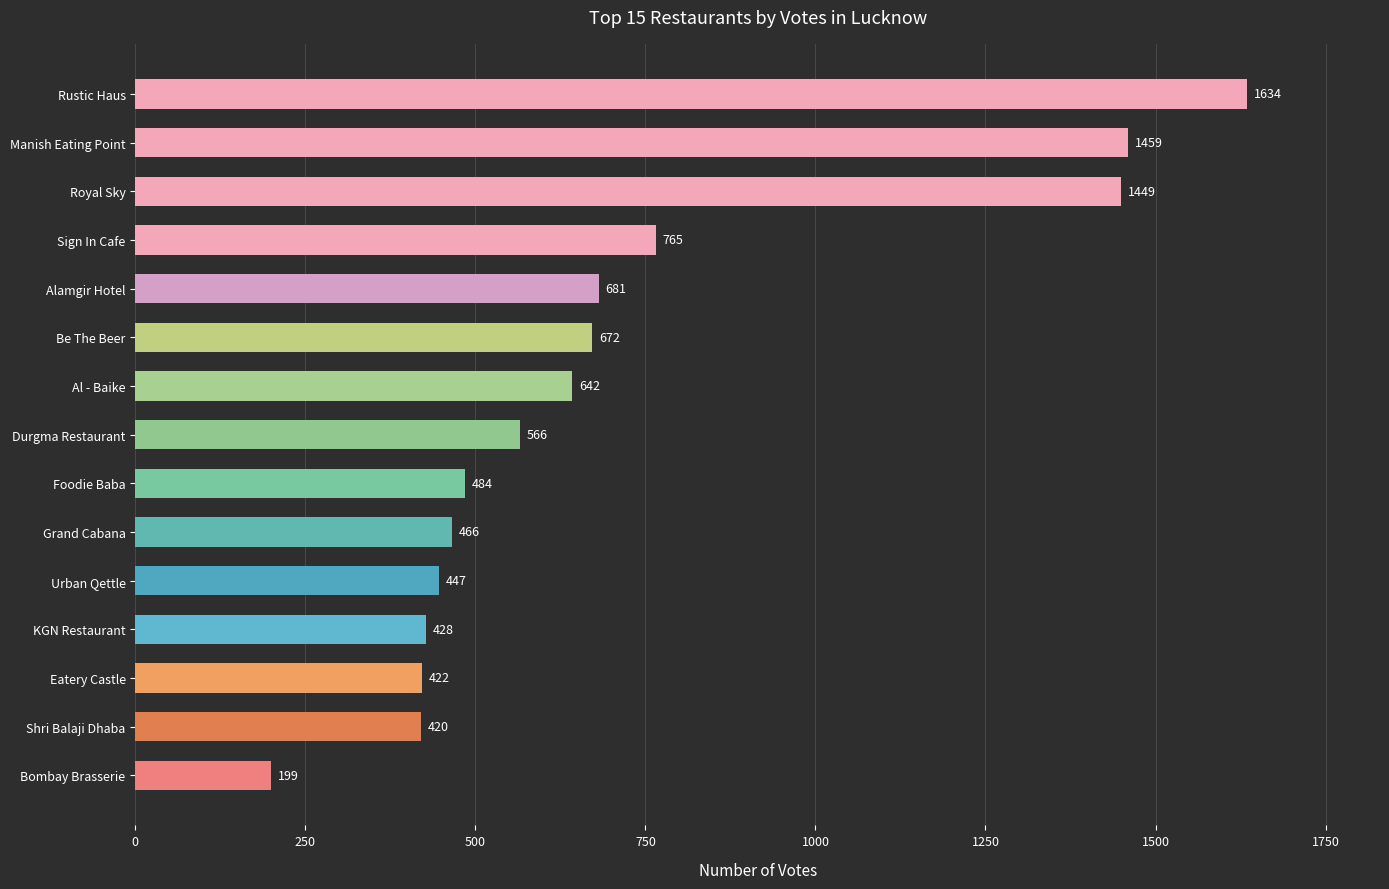

True or false: the data shows 615 at Grand Cabana.

False